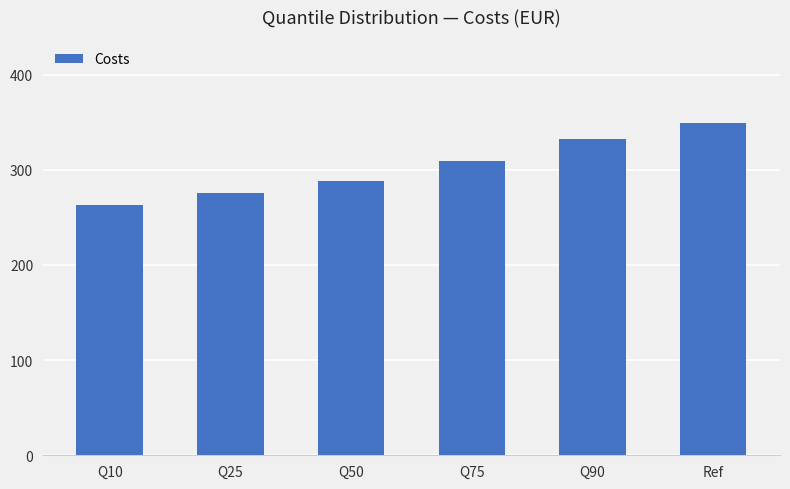

List the labels in order of value, largest first.

Ref, Q90, Q75, Q50, Q25, Q10